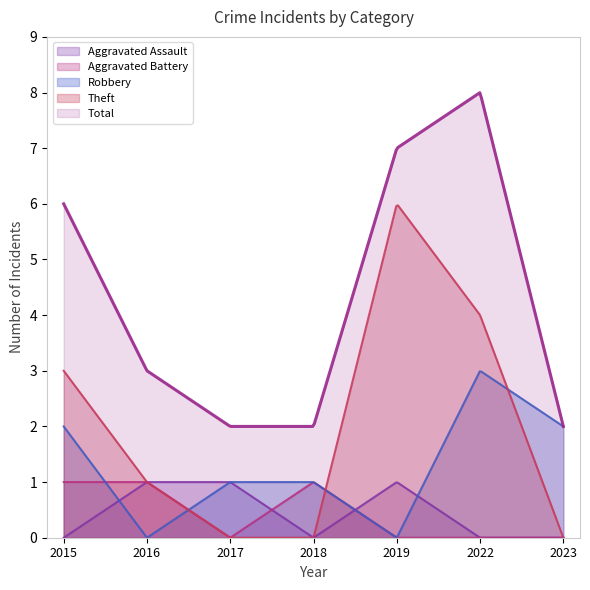

What is the maximum value shown in the chart?

8